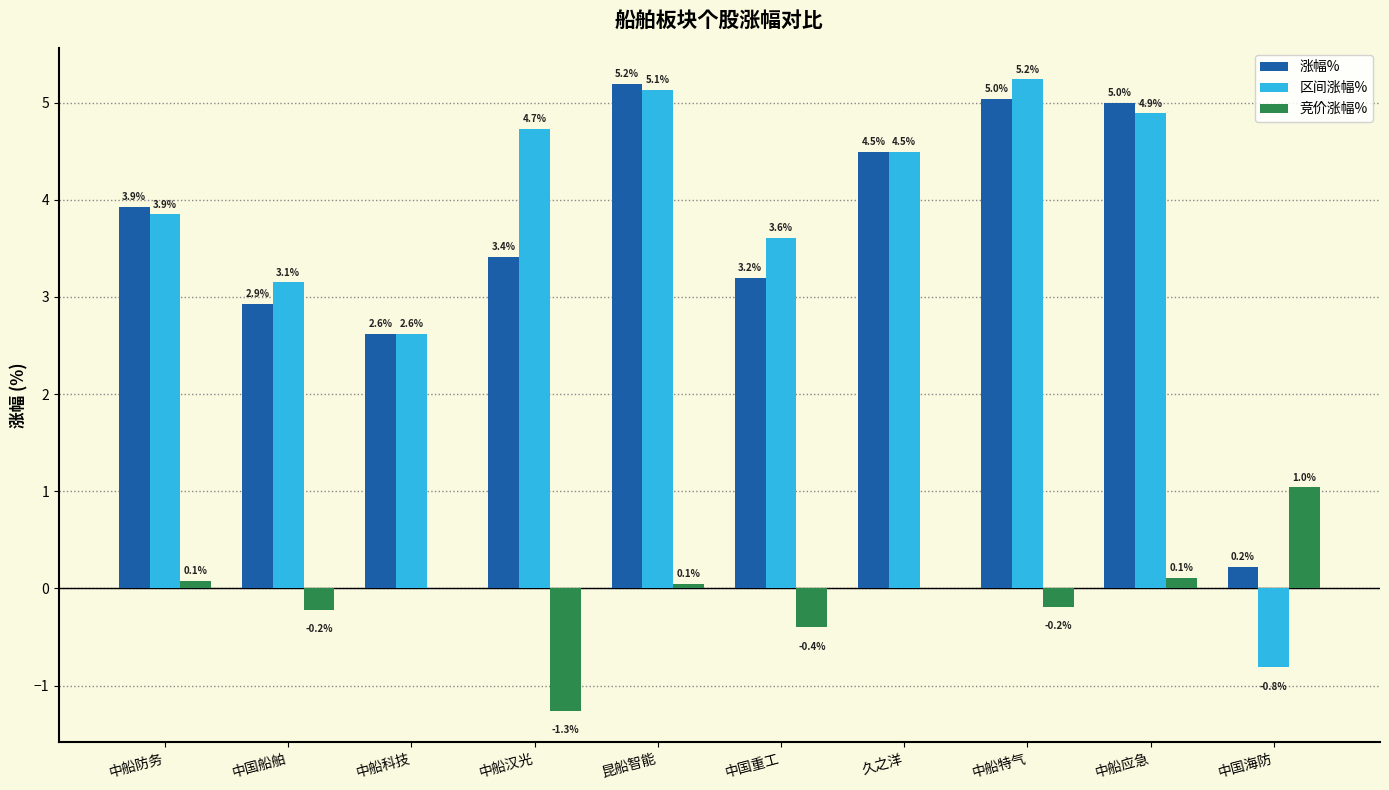

At which category is the sum across all series the highest?

昆船智能